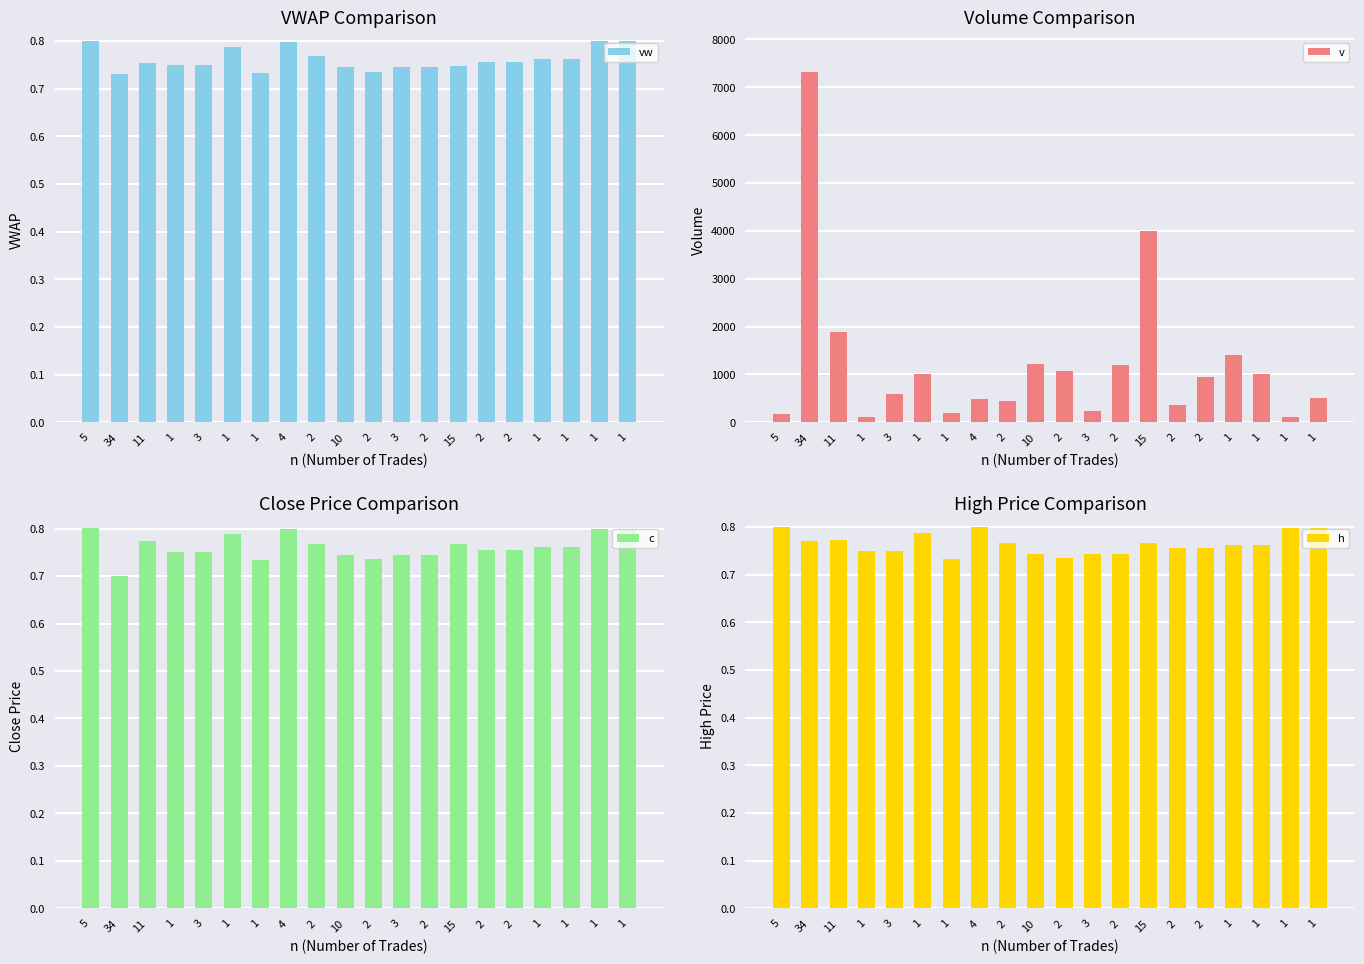

Rank the categories by h value from highest to lowest.

5, 4, 1, 1, 1, 11, 34, 2, 15, 1, 1, 2, 2, 3, 1, 10, 3, 2, 2, 1